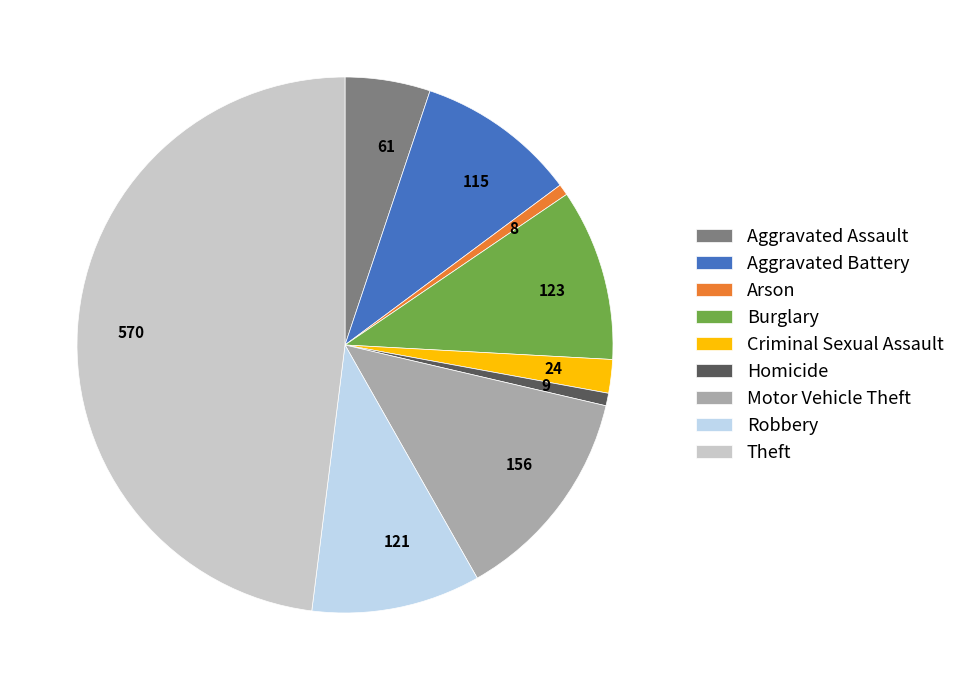

Count the number of slices in the pie.

9